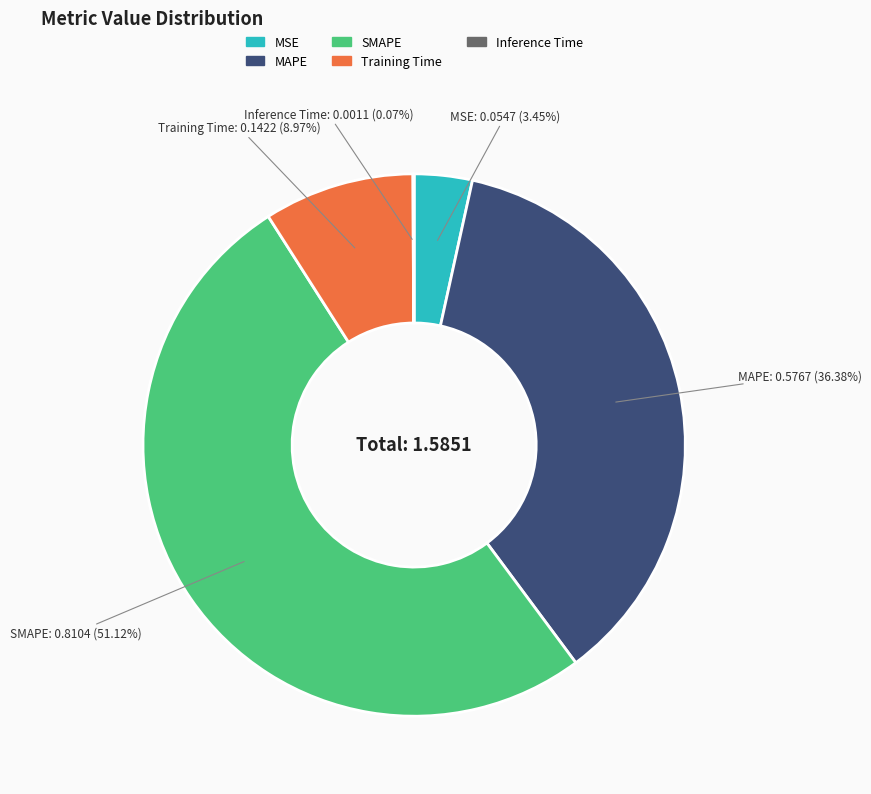

To the nearest percent, what is the average slice percentage?

20%